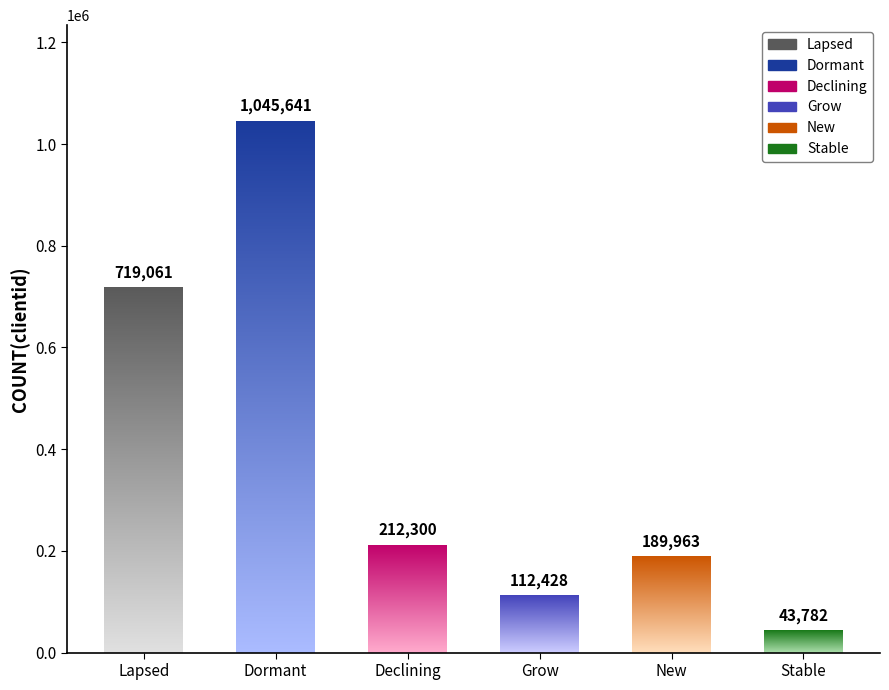

Does the chart contain stacked bars?

No